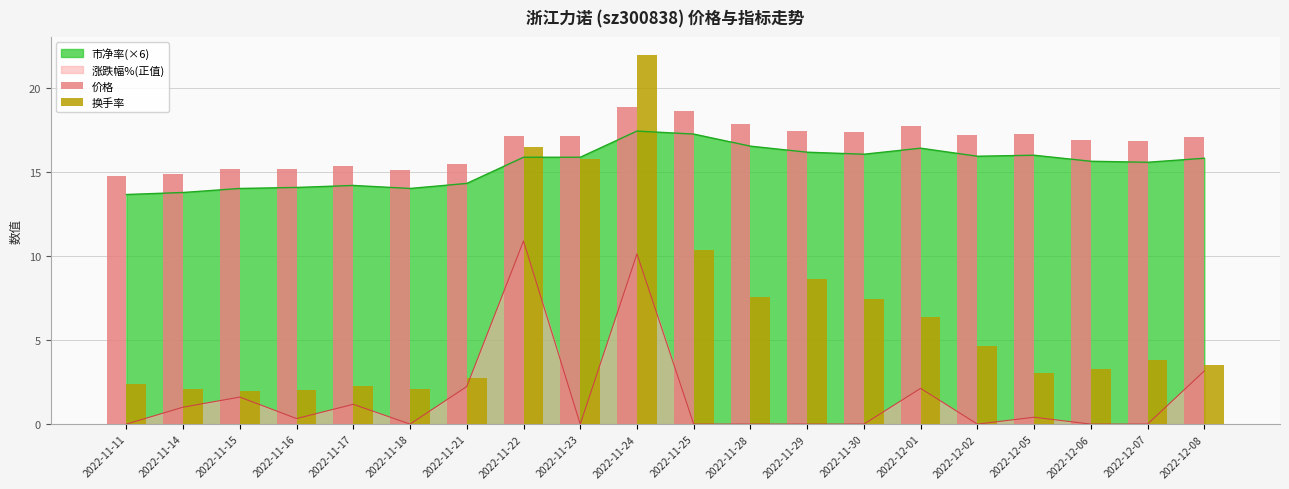

At which category is the sum across all series the highest?

2022-11-24